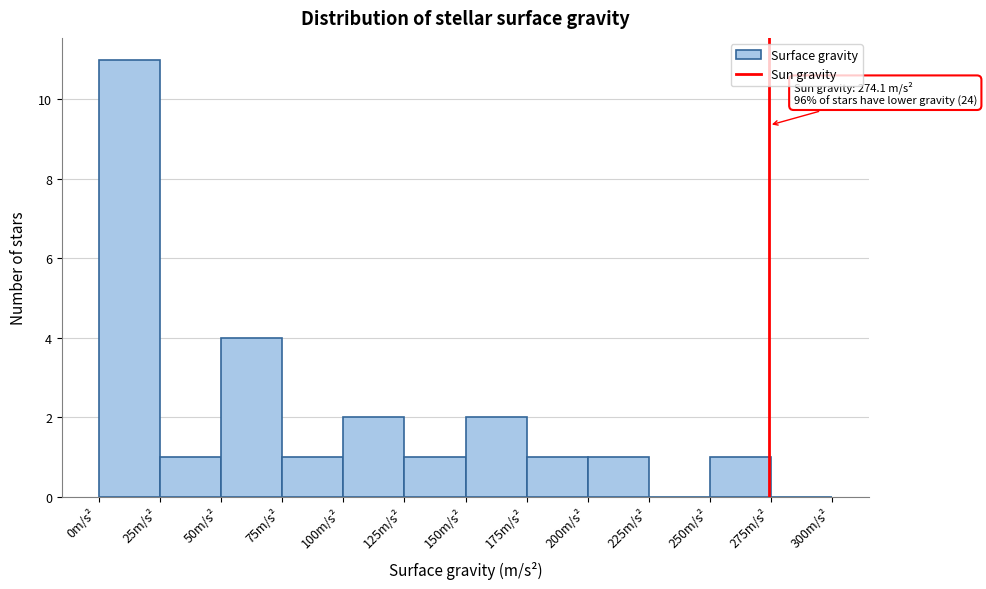

Over which range of the x-axis is the bar tallest?

0 to 25